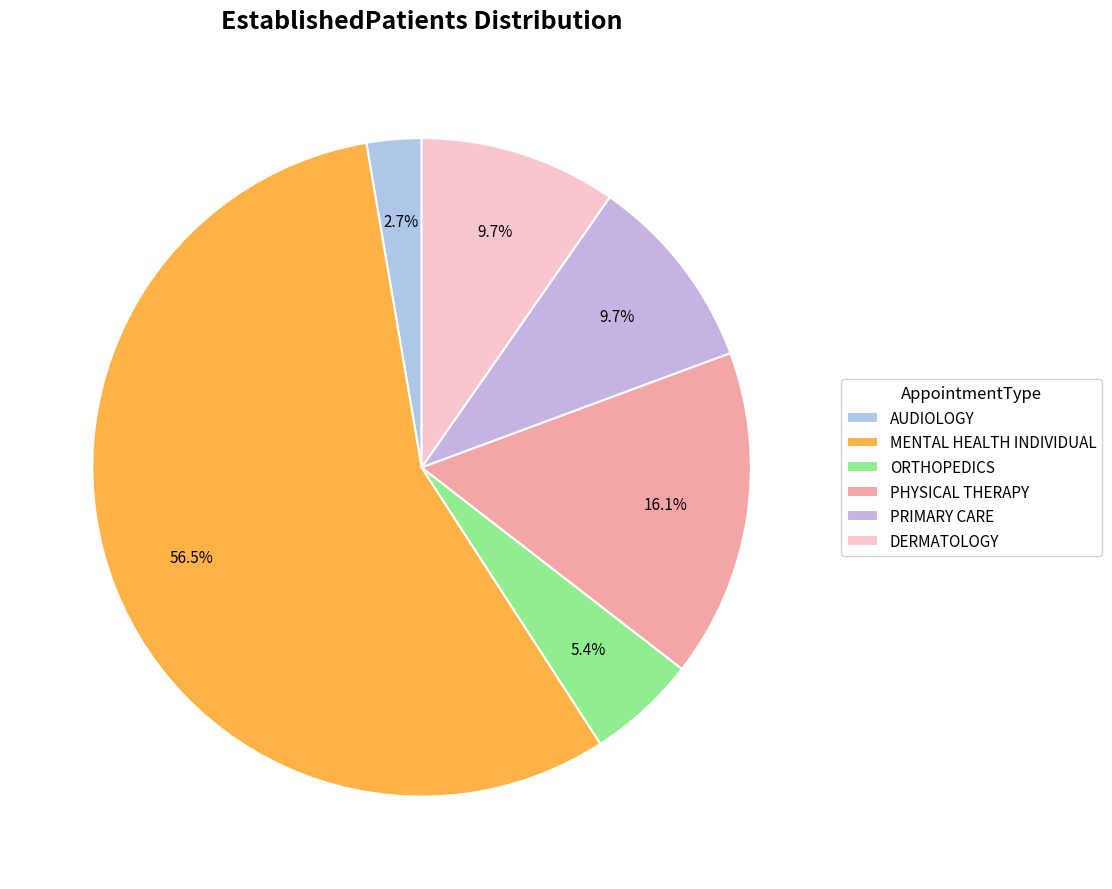

Combined, do AUDIOLOGY and DERMATOLOGY account for over 50%?

No